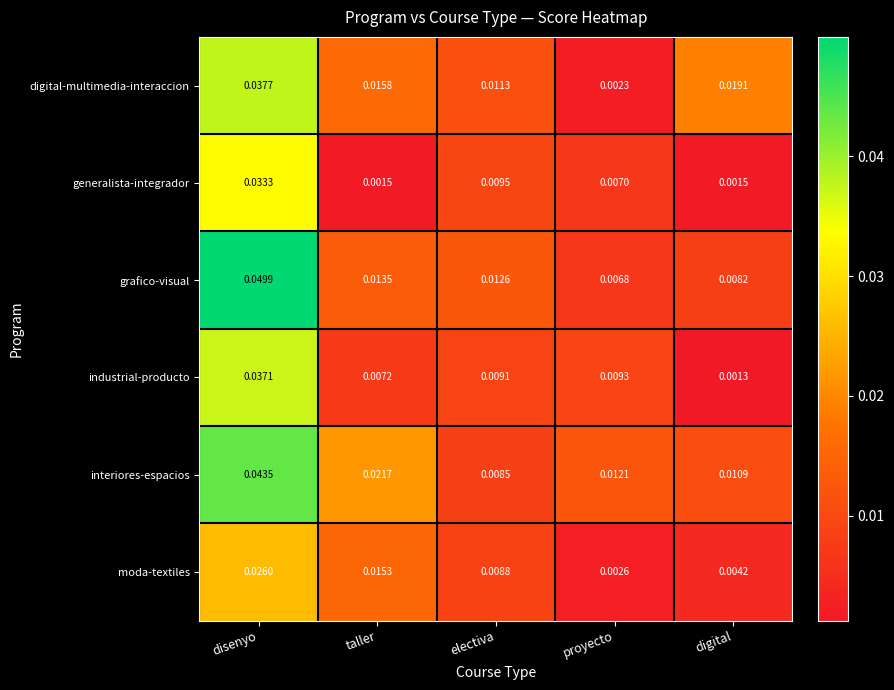

At which category is the sum across all series the highest?

disenyo